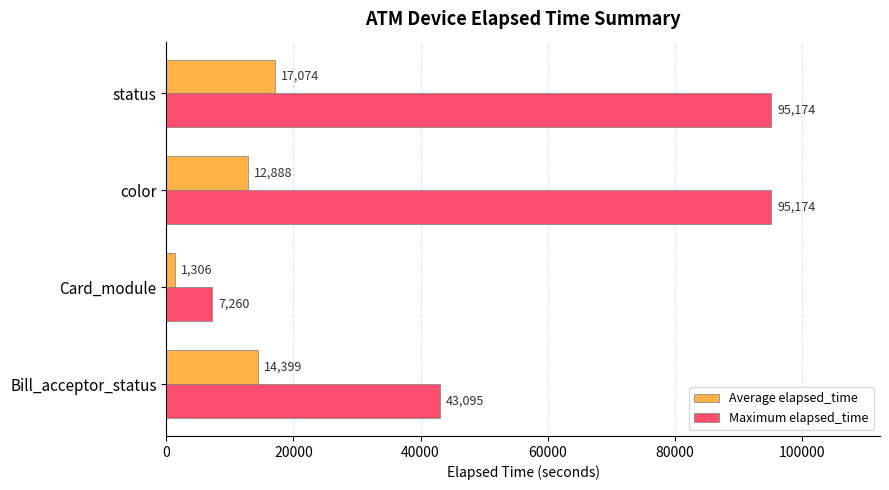

What is the sum of the Maximum elapsed_time values at Card_module and status?

102434.0